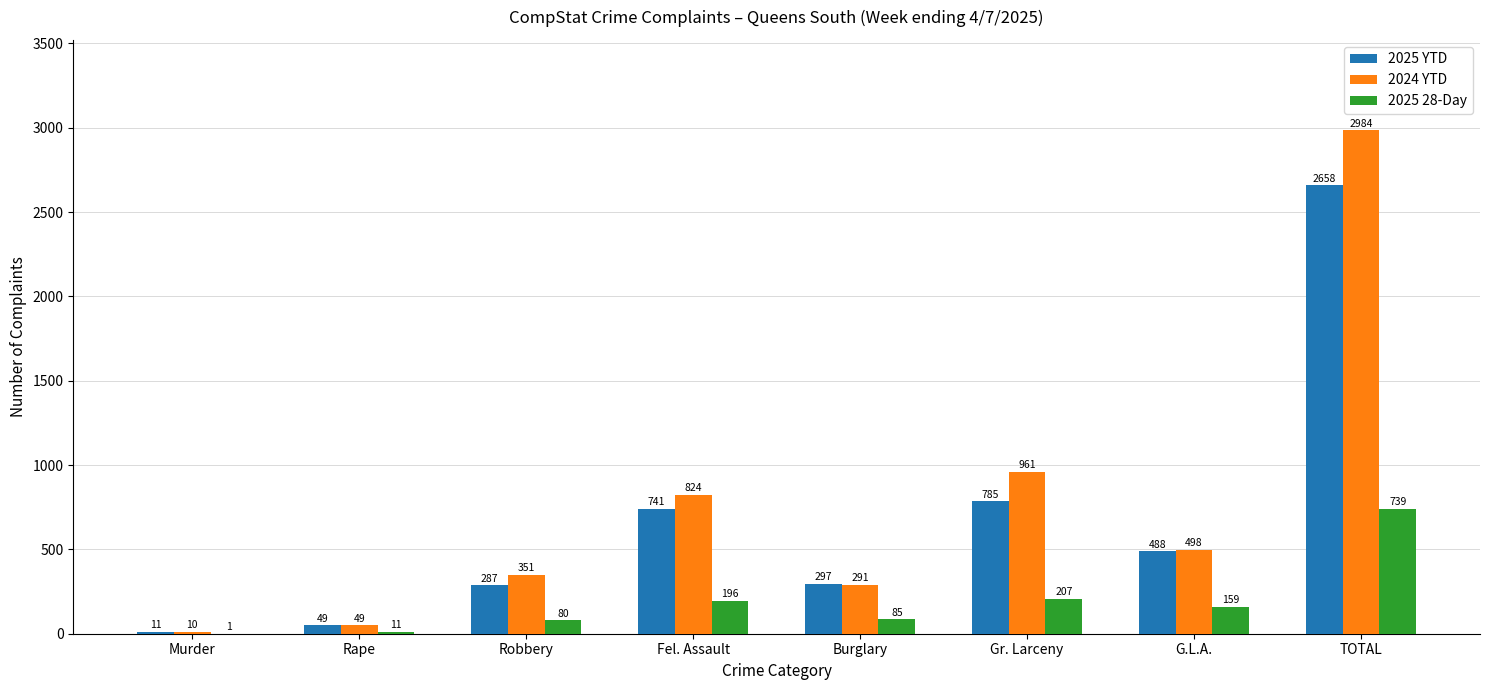

Where is 2025 28-Day nearest to the value 370?

Gr. Larceny